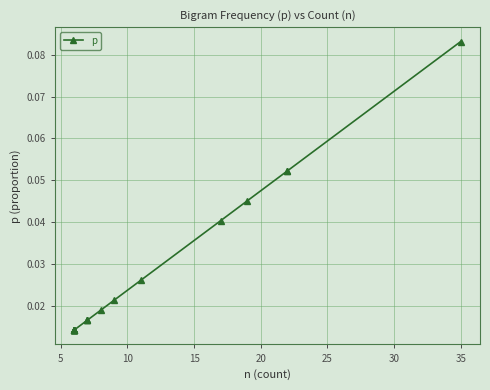

True or false: there are more than 2 points higher than both neighbors.

False